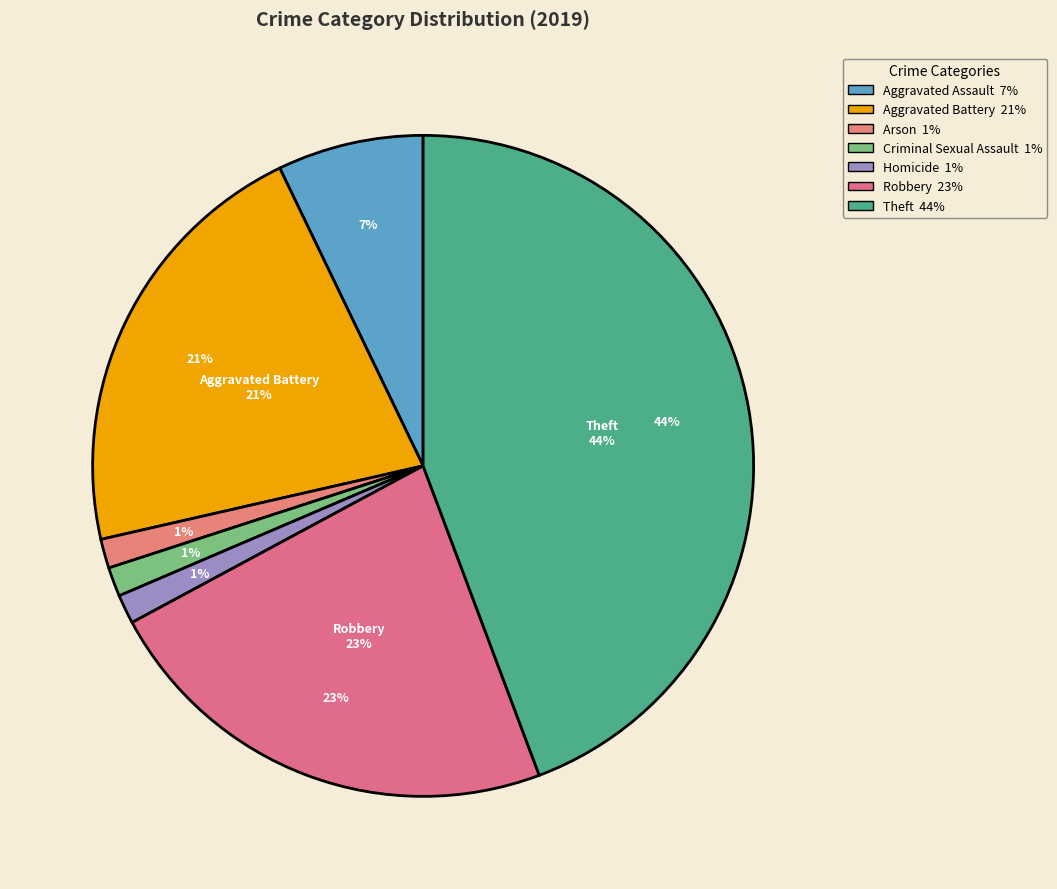

Rank the categories by value from lowest to highest.

Arson, Criminal Sexual Assault, Homicide, Aggravated Assault, Aggravated Battery, Robbery, Theft